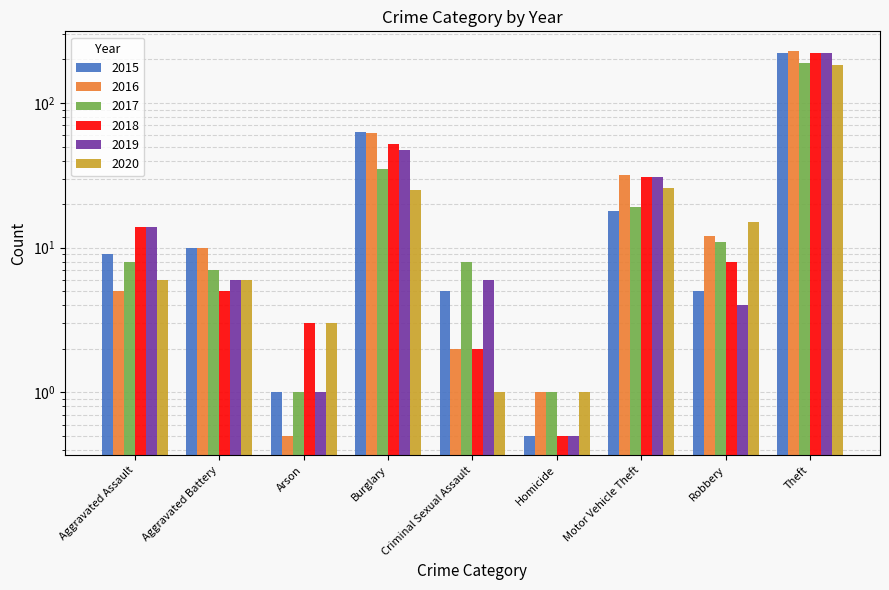

What is the difference between the maximum and minimum values in the 2020 series?

182.0